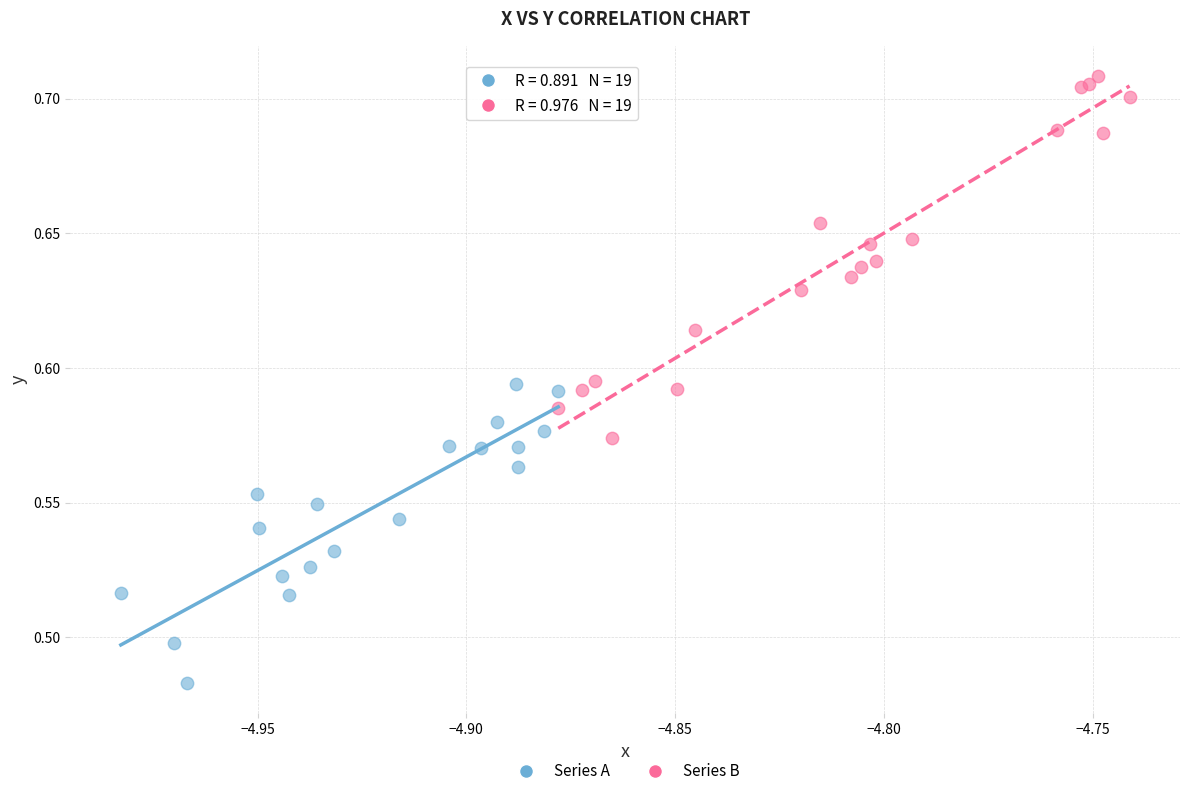

Which series contains the lowest Y value?

Series A